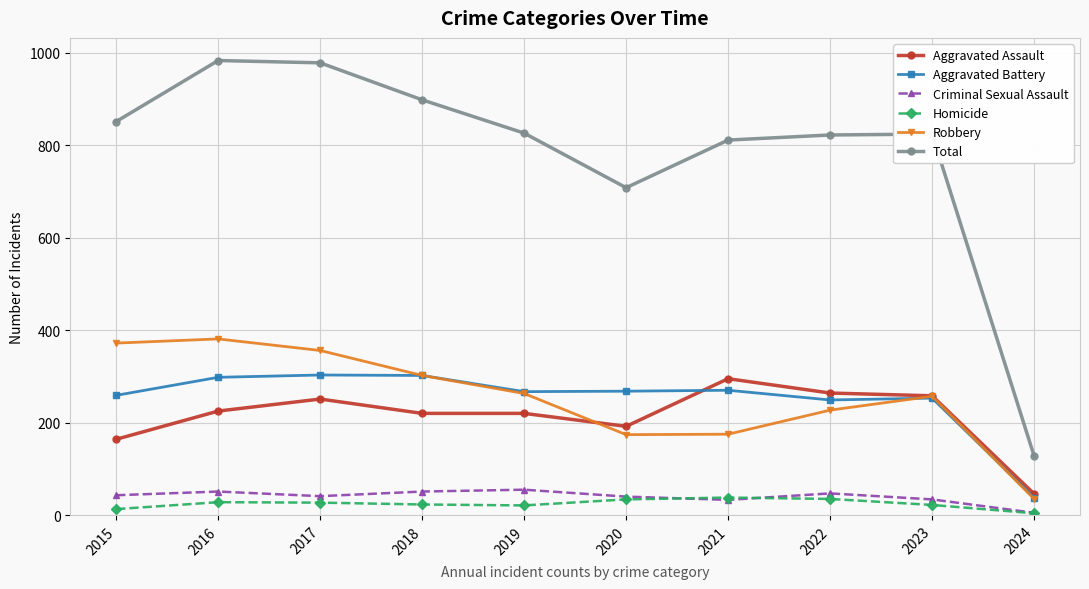

Which series has the largest total across all categories?

Total